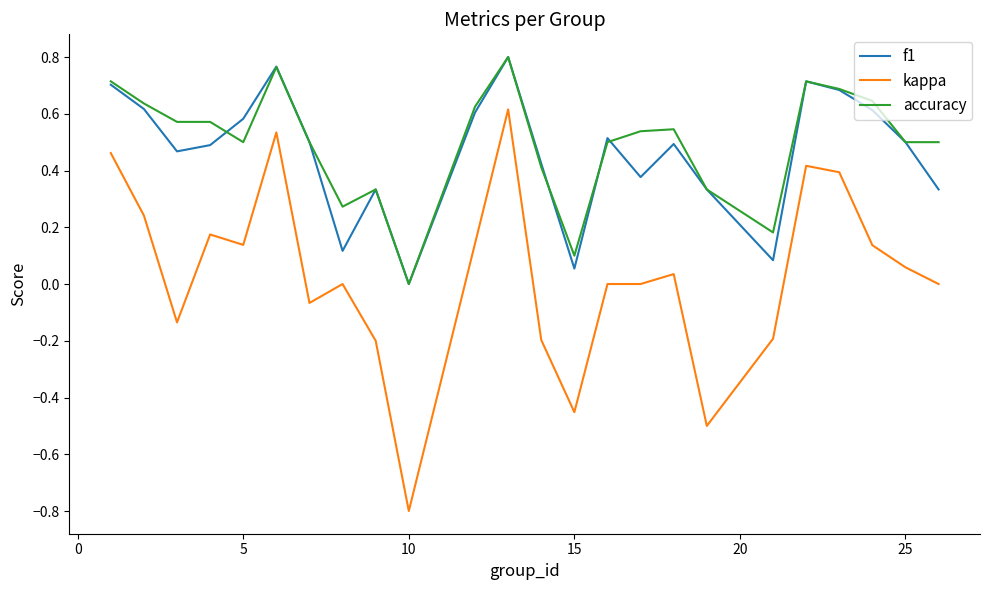

What is the smallest value displayed?

-0.8